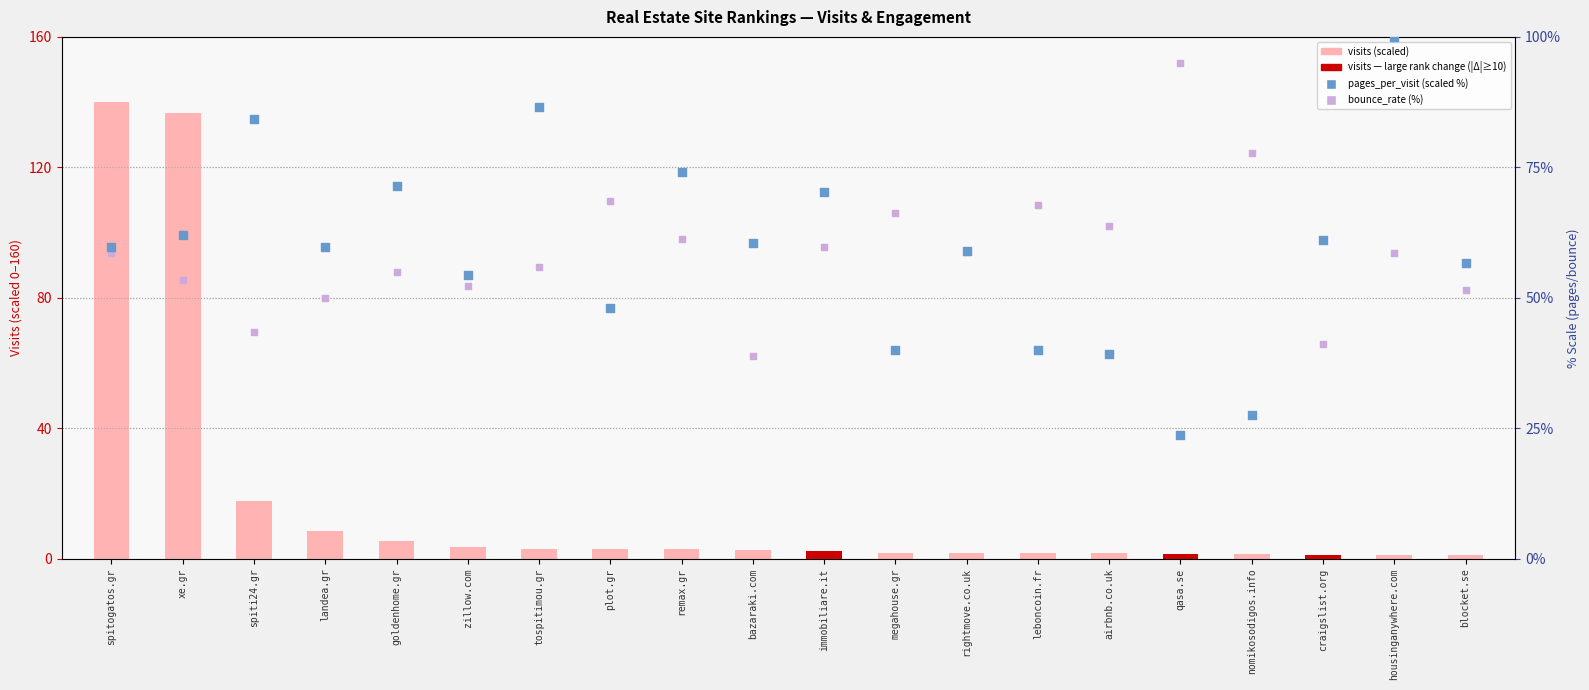

At how many categories does at least one series exceed 14?

20